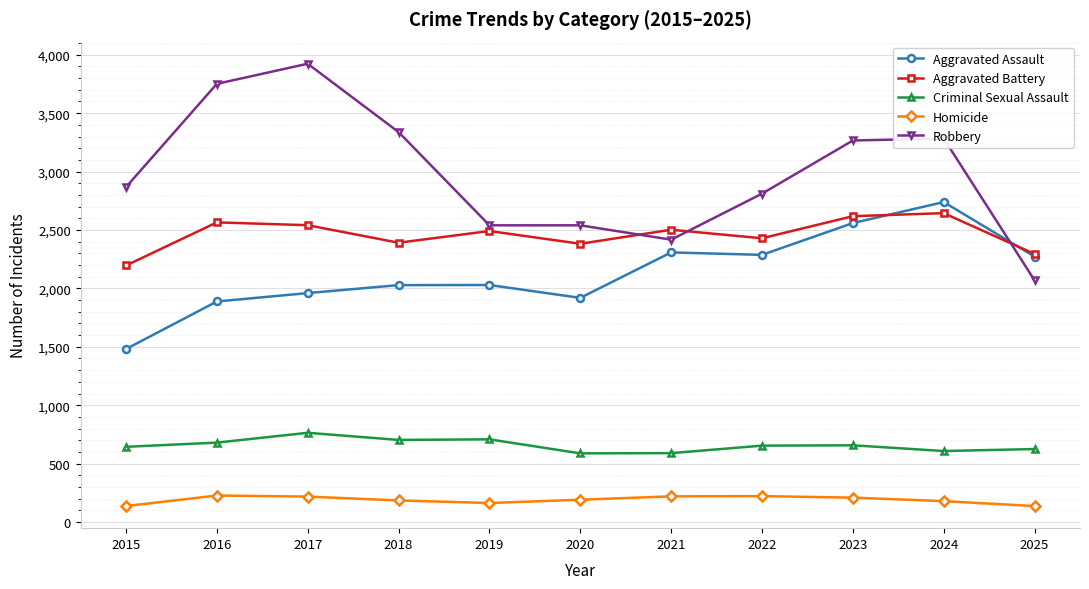

True or false: Aggravated Battery and Robbery intersect in this chart.

True